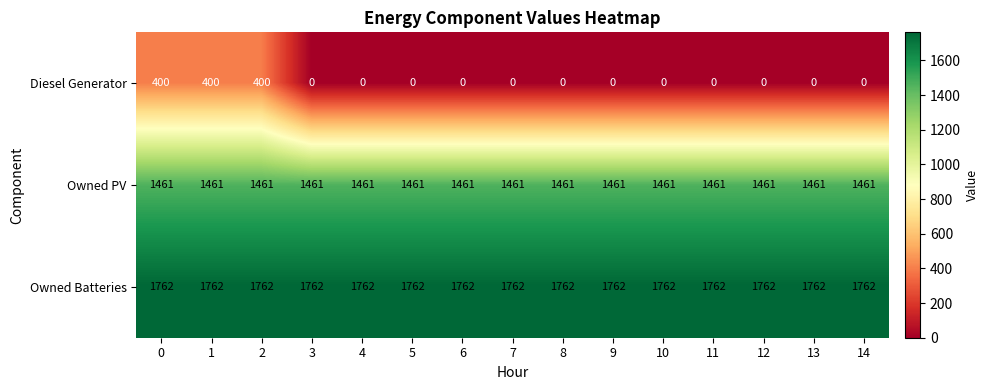

List the series in order of their overall mean, highest first.

Owned Batteries, Owned PV, Diesel Generator